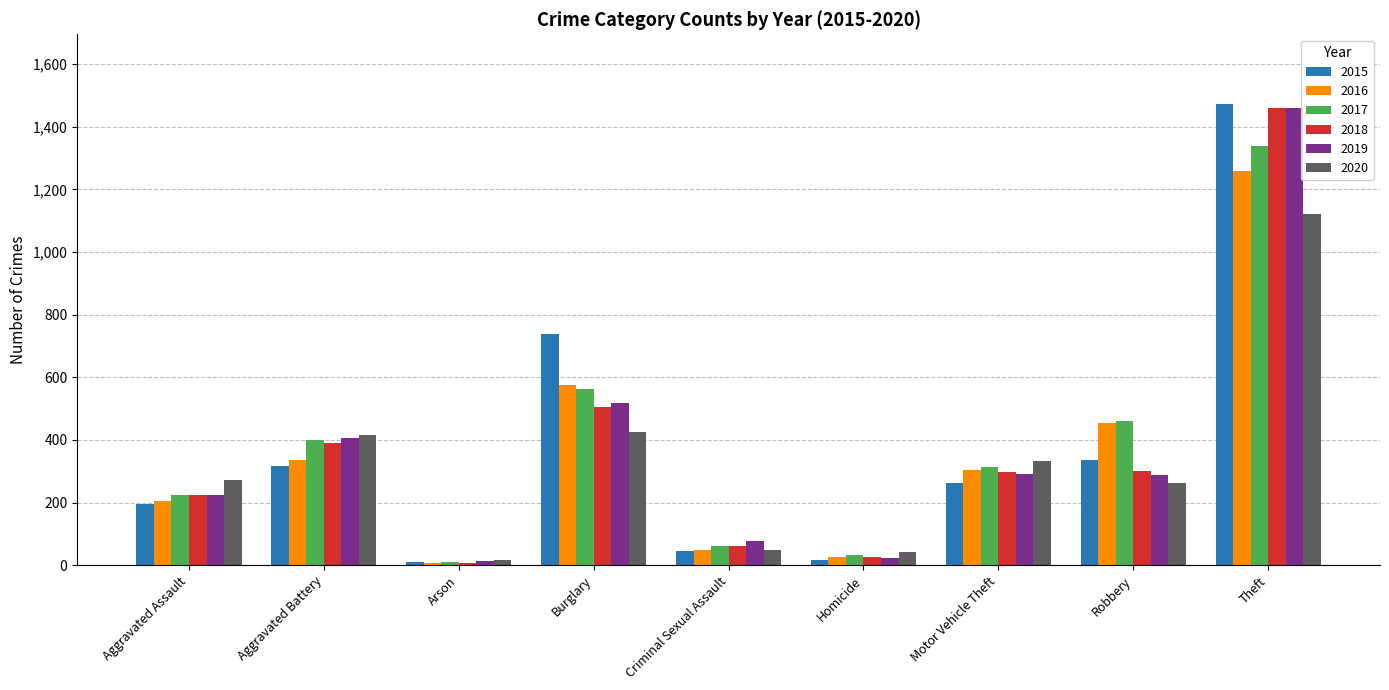

How many bars are there in total?

54